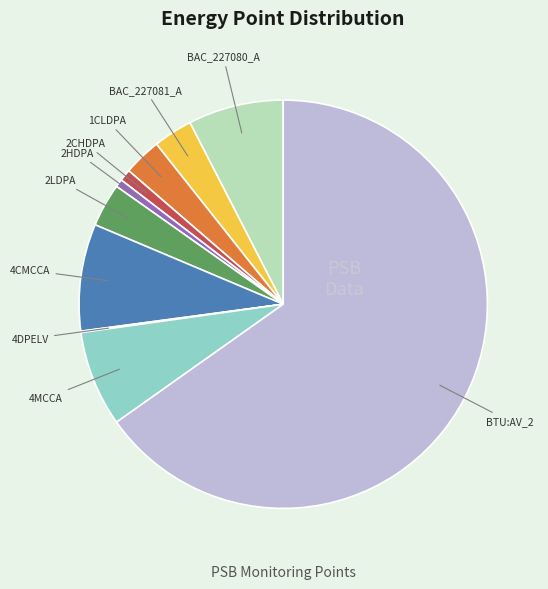

Is there a majority slice in this chart?

Yes